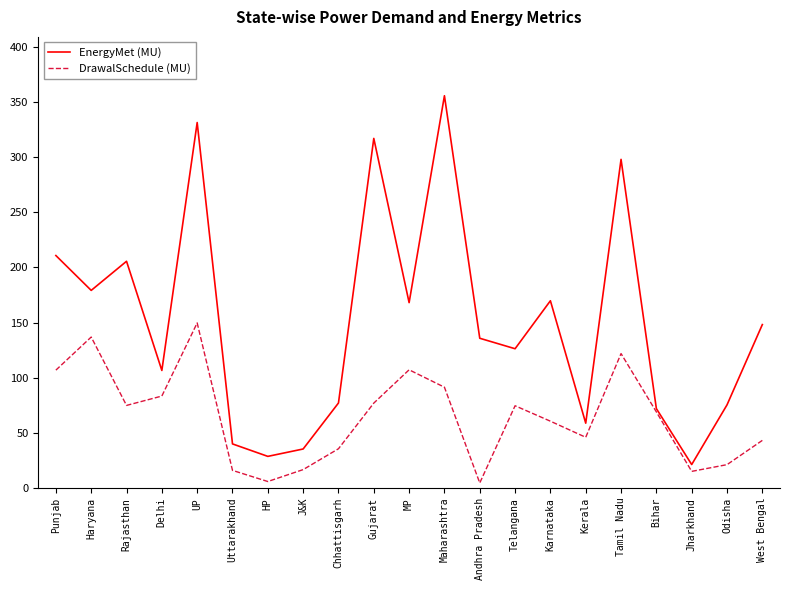

Which series changed the most between Bihar and West Bengal?

EnergyMet (MU)